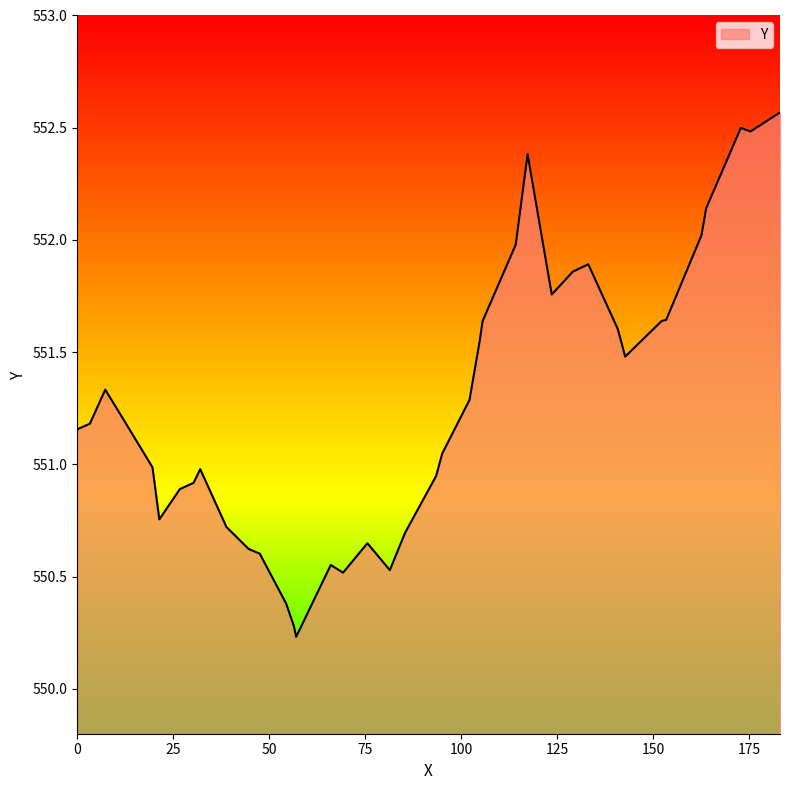

What is the difference between the maximum and minimum values?

2.3